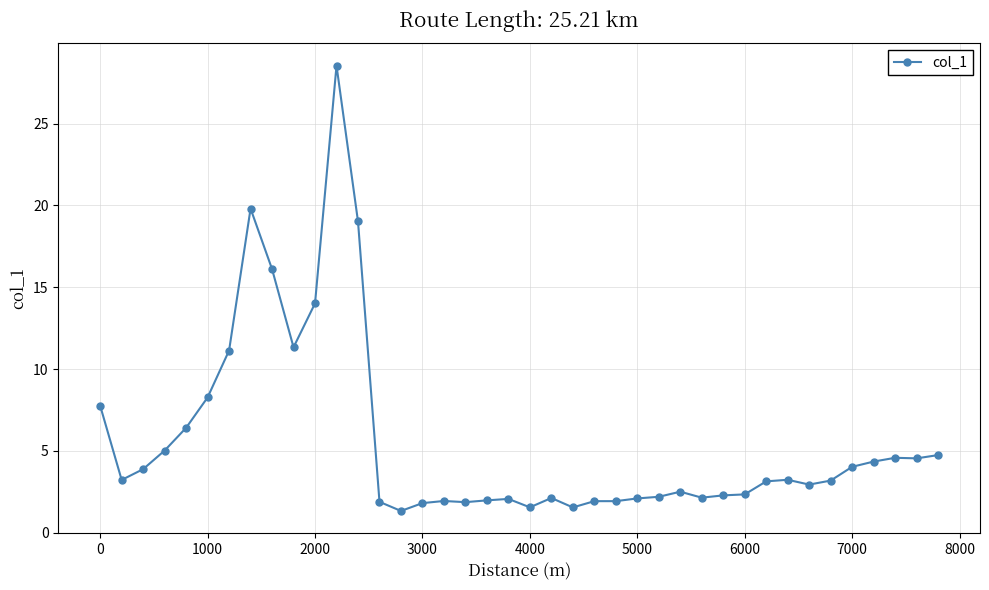

How many data points does each series have?

40